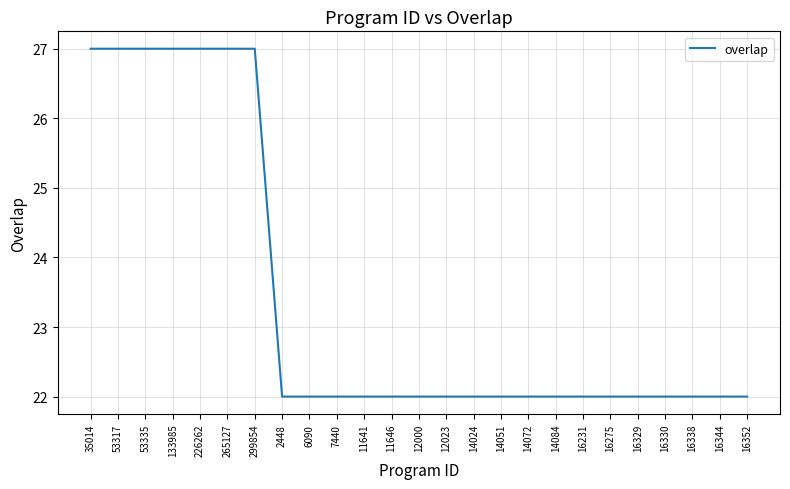

Is it true that the value at 16275 is 12?

False